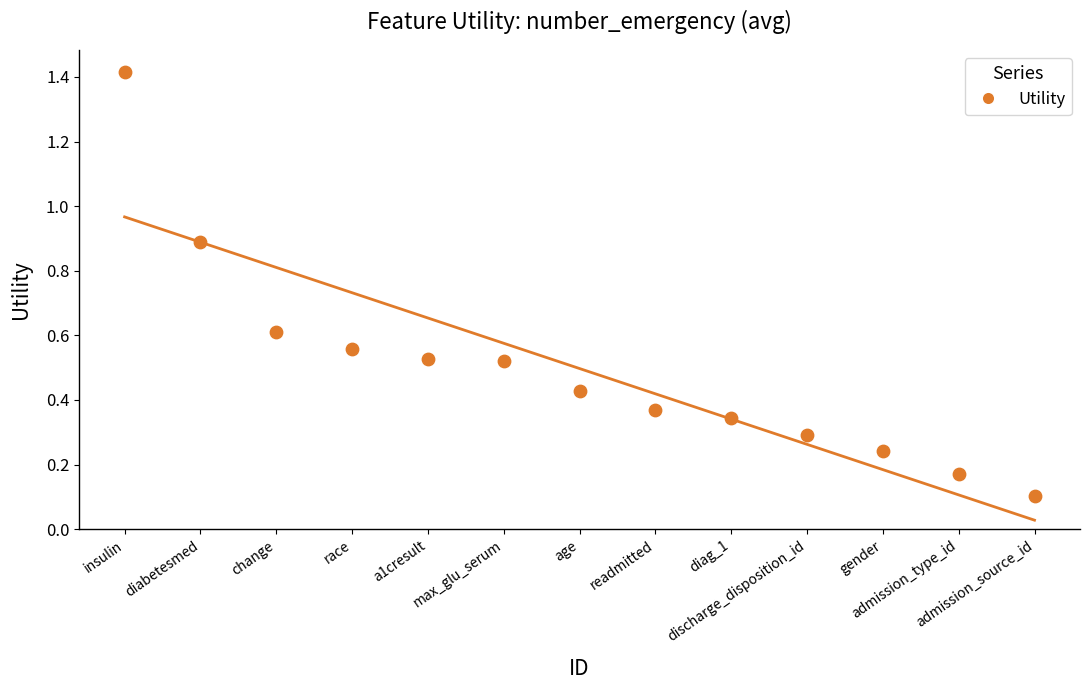

What is the range of Y values (max minus min)?

1.3